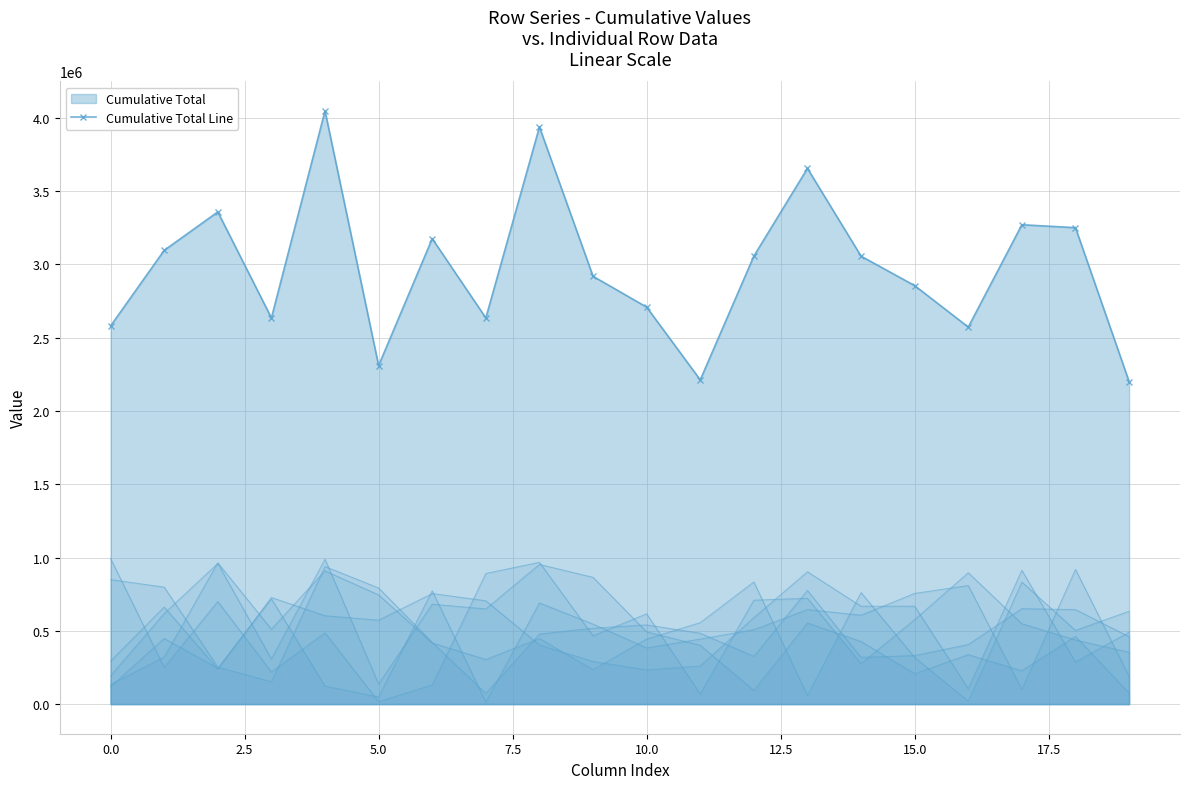

What is the sum of all Row 1 values?

9078376